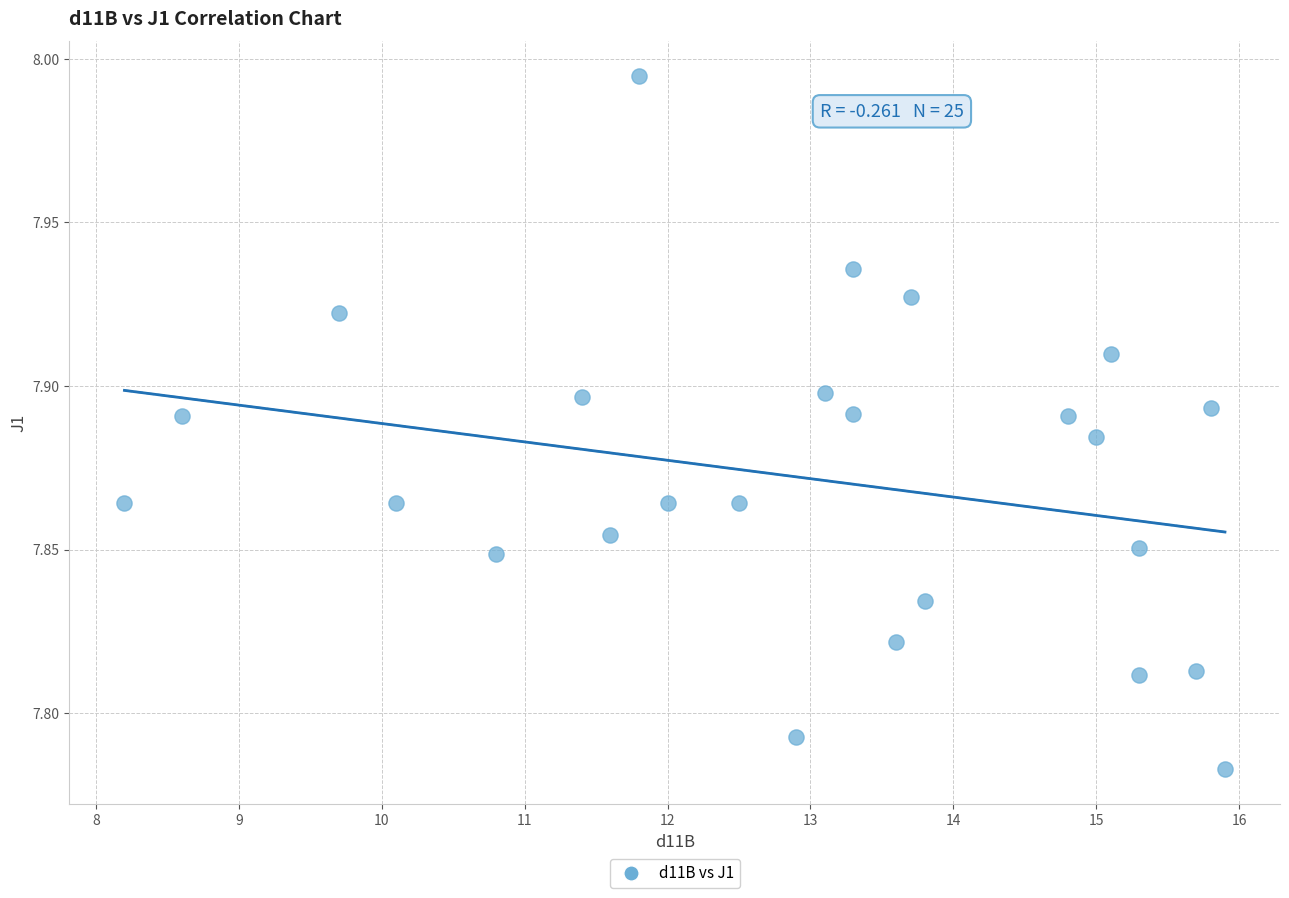

What is the range of X values (max minus min)?

7.7